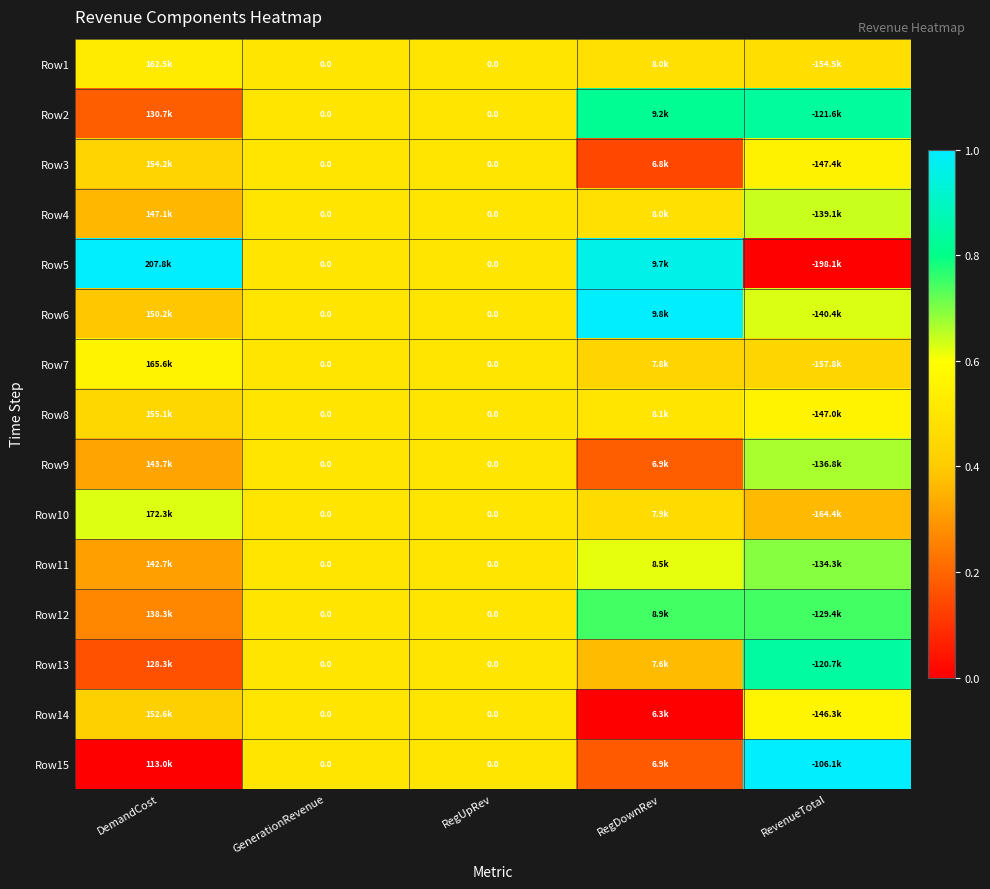

The value of Row1 at RegDownRev is 0.3. True or false?

False